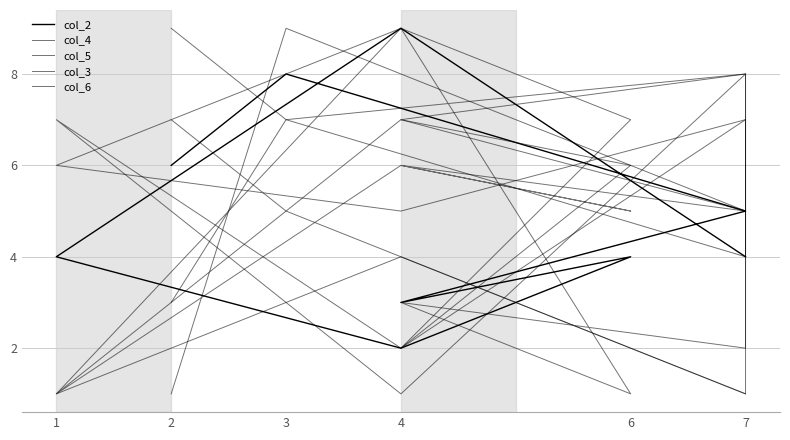

Is the value of col_6 at 4 greater than the value of col_3 at 7?

No